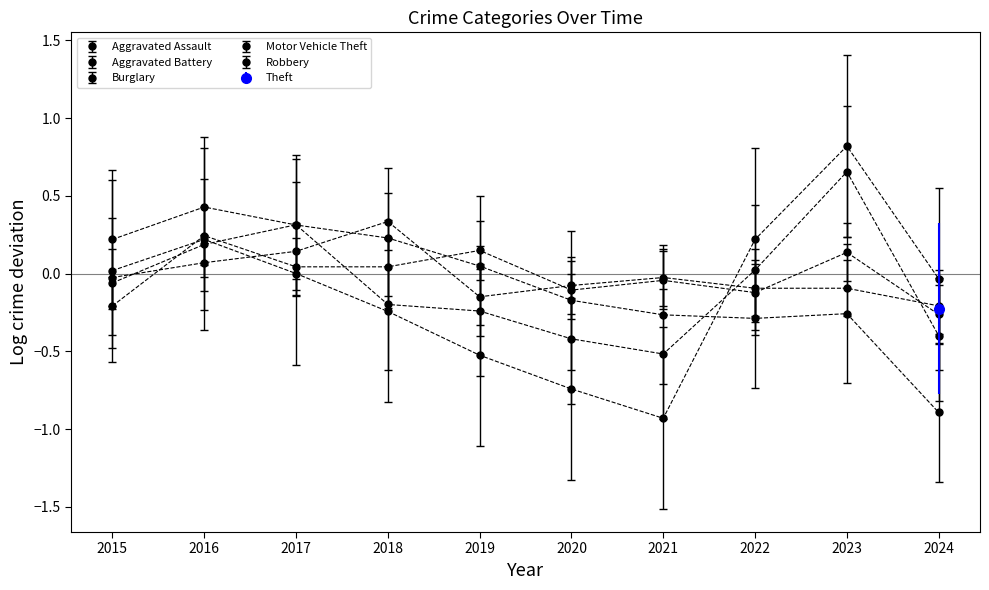

The value of Aggravated Battery at 2020 is 0.1. True or false?

False